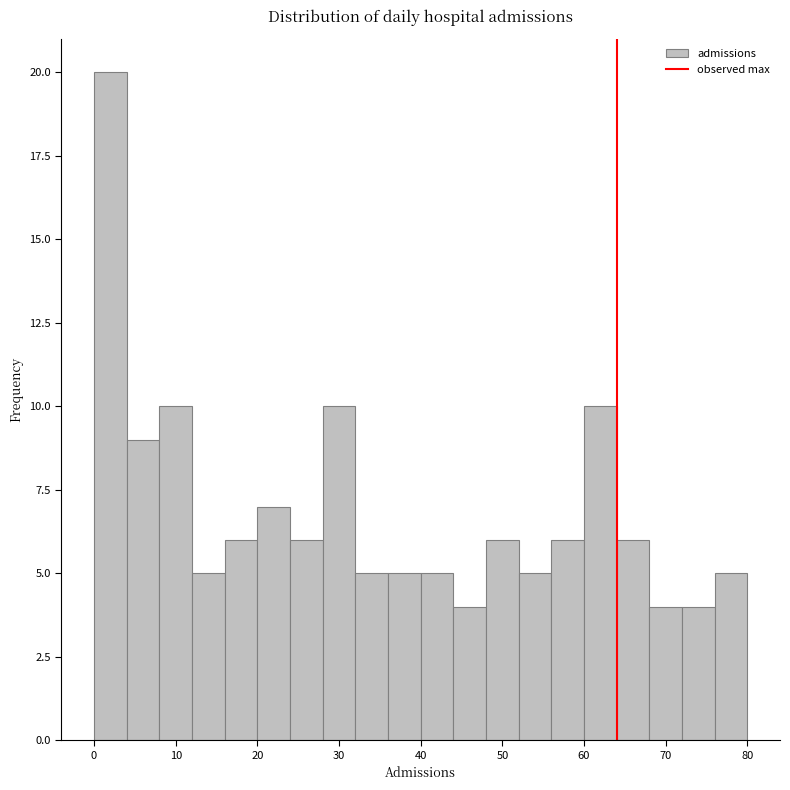

Reading left to right, list every bar in this chart as the range it spans on the x-axis followed by its height. The values are not printed on the chart, so give them approximately, as read against the axis.

0 to 4: 20
4 to 8: 9
8 to 12: 10
12 to 16: 5
16 to 20: 6
20 to 24: 7
24 to 28: 6
28 to 32: 10
32 to 36: 5
36 to 40: 5
40 to 44: 5
44 to 48: 4
48 to 52: 6
52 to 56: 5
56 to 60: 6
60 to 64: 10
64 to 68: 6
68 to 72: 4
72 to 76: 4
76 to 80: 5